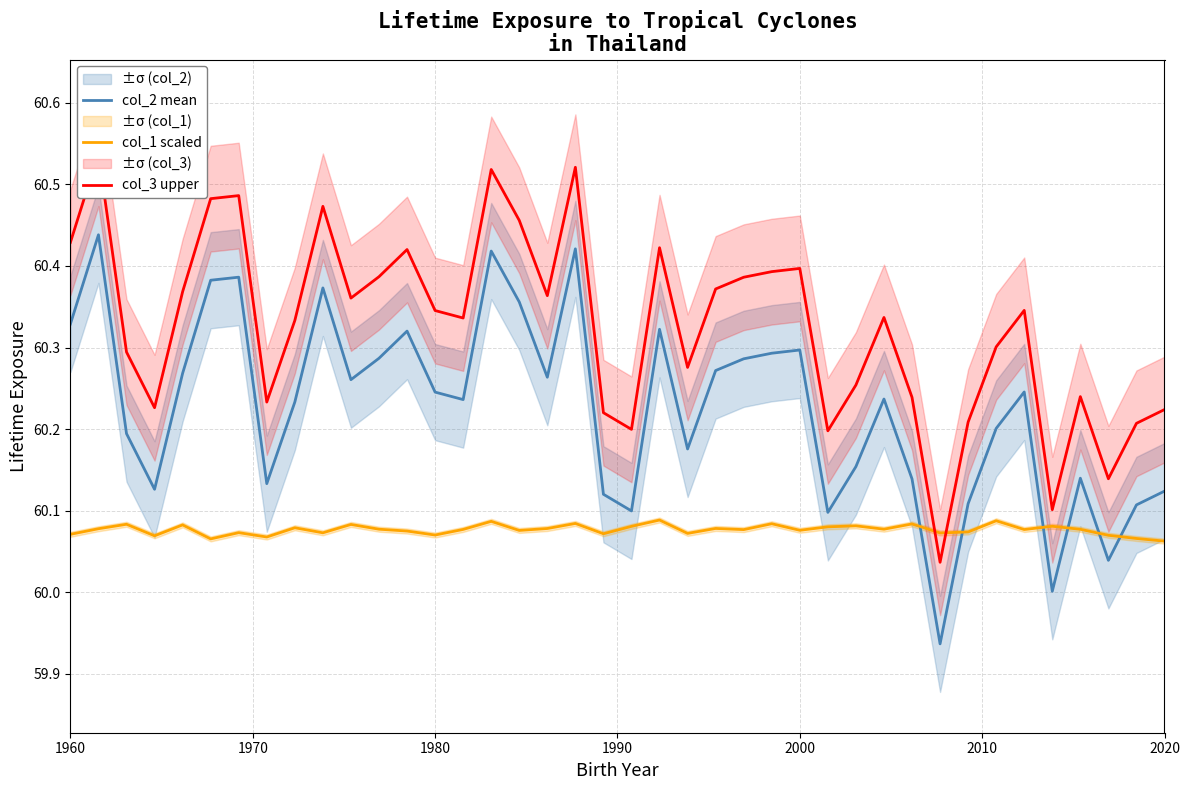

In col_3 upper, how many points are higher than both neighbors (excluding endpoints)?

11